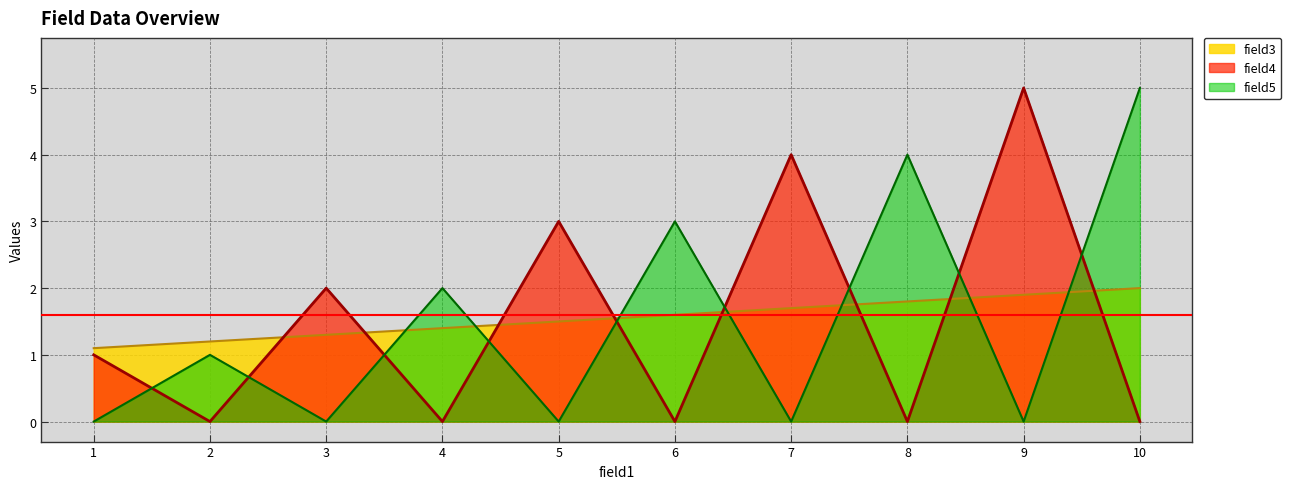

The field4 series shows -3.4 at 6. True or false?

False